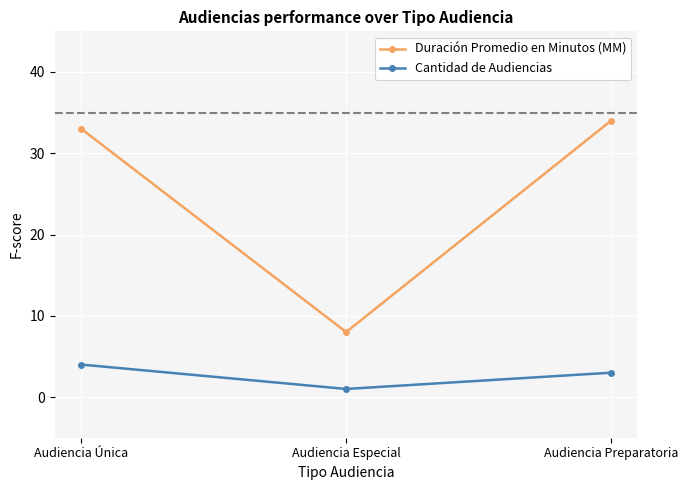

Reading left to right, list all the values displayed in this chart.

Duración Promedio en Minutos (MM): Audiencia Única=33	Audiencia Especial=8	Audiencia Preparatoria=34
Cantidad de Audiencias: Audiencia Única=4	Audiencia Especial=1	Audiencia Preparatoria=3